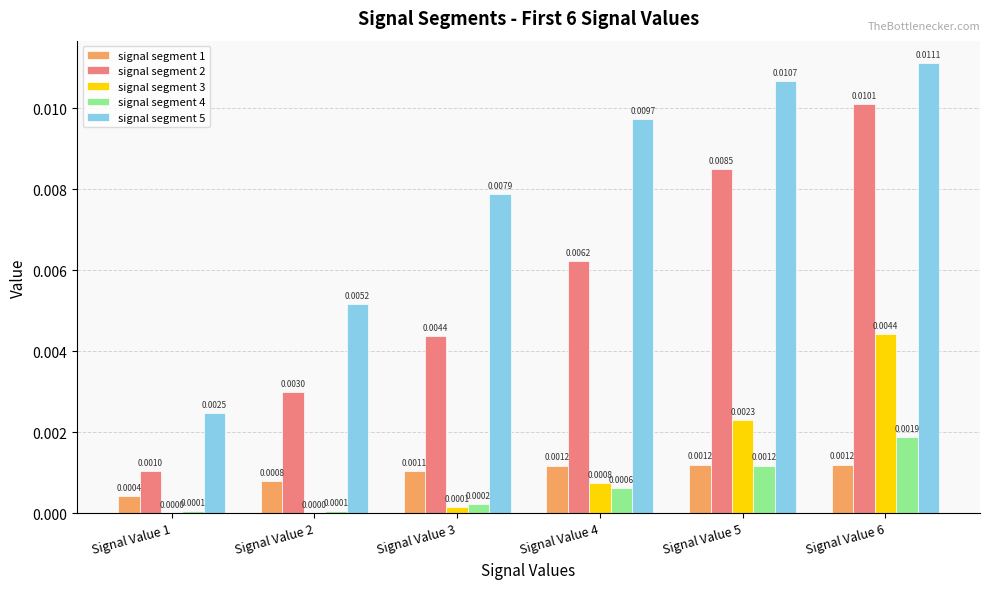

Is the value of signal segment 4 at Signal Value 3 greater than the value of signal segment 3 at Signal Value 6?

No